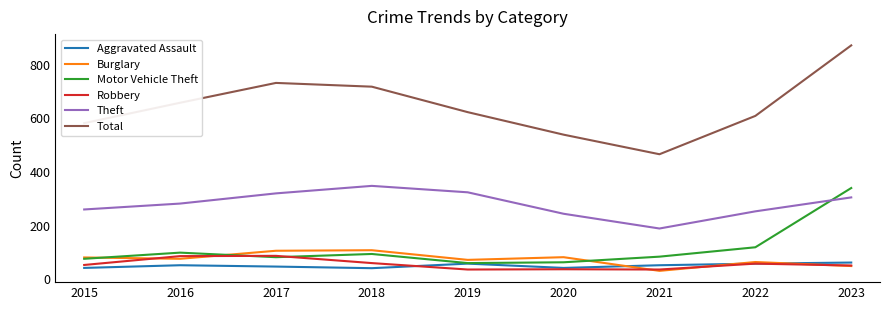

Where is Motor Vehicle Theft nearest to the value 200?

2022